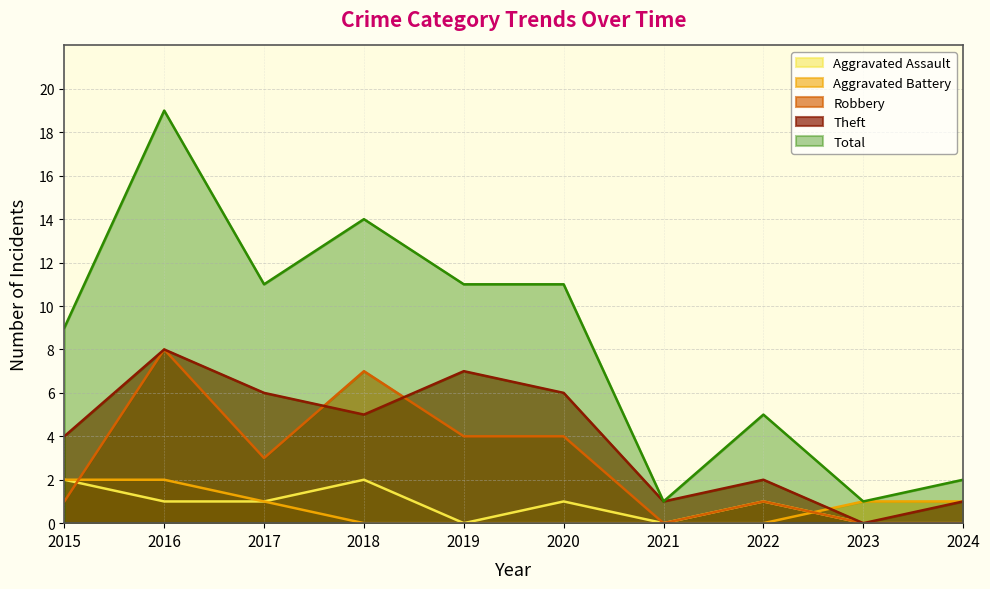

Which series has the widest spread of values?

Total